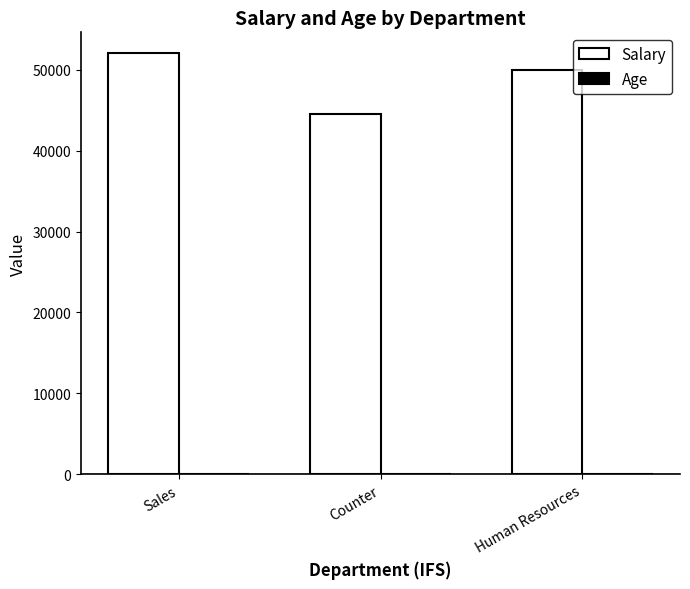

What is the spread (max minus min) of values at Sales?

51967.7